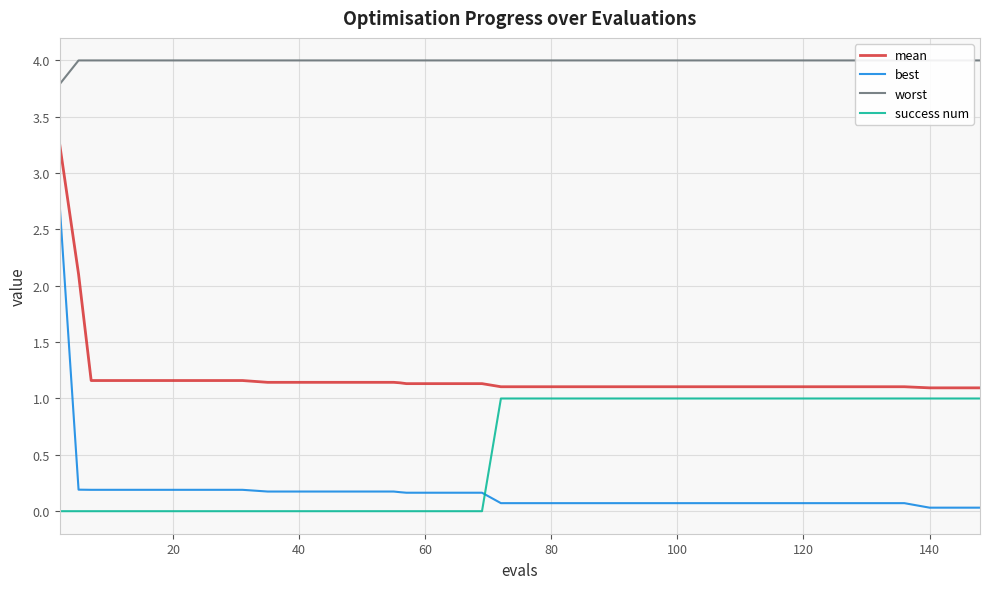

After their last crossing, which series has the higher values: best or success num?

success num